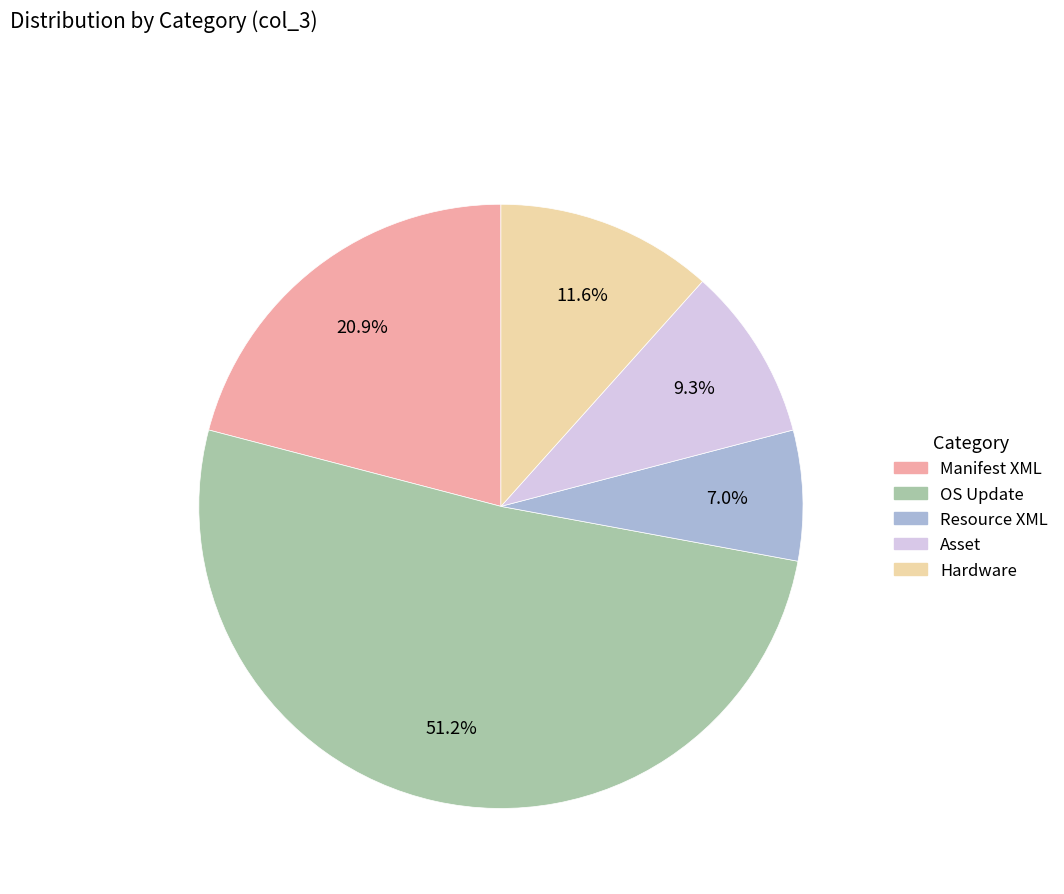

Does any single category account for the majority?

Yes